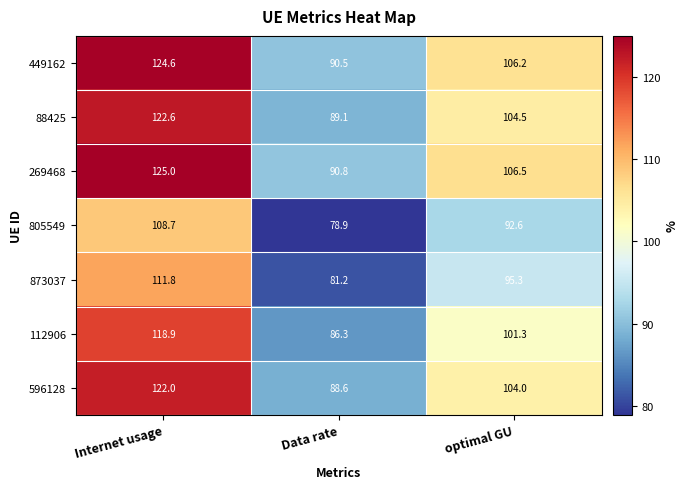

What is the total value across all series at Data rate?

605.4